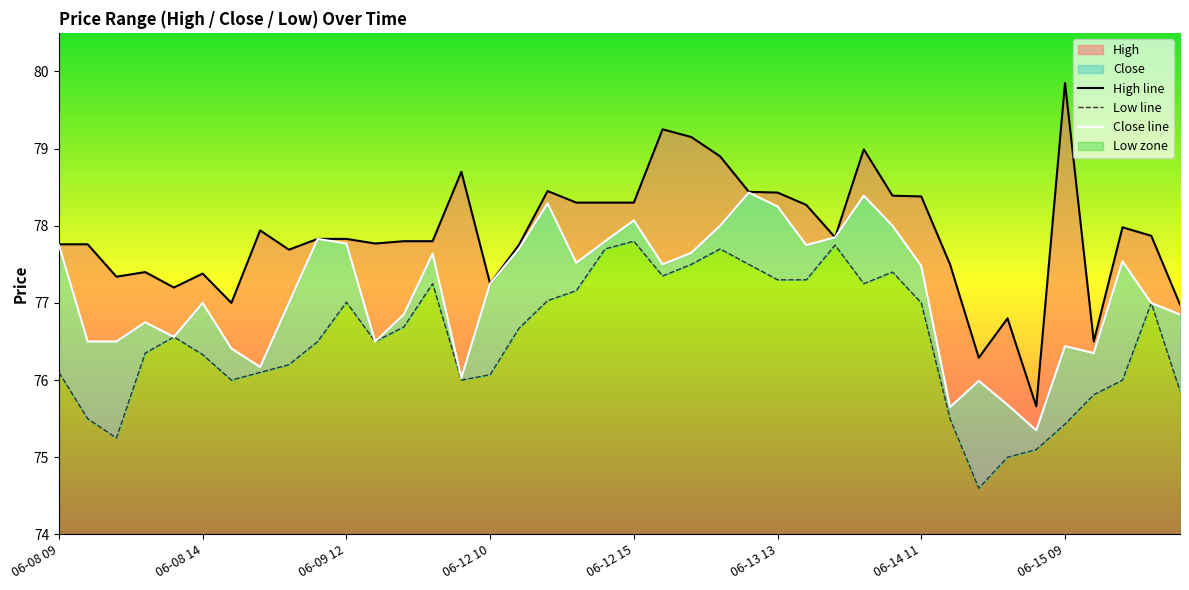

Which category has the lowest value across all series?

06-14 13